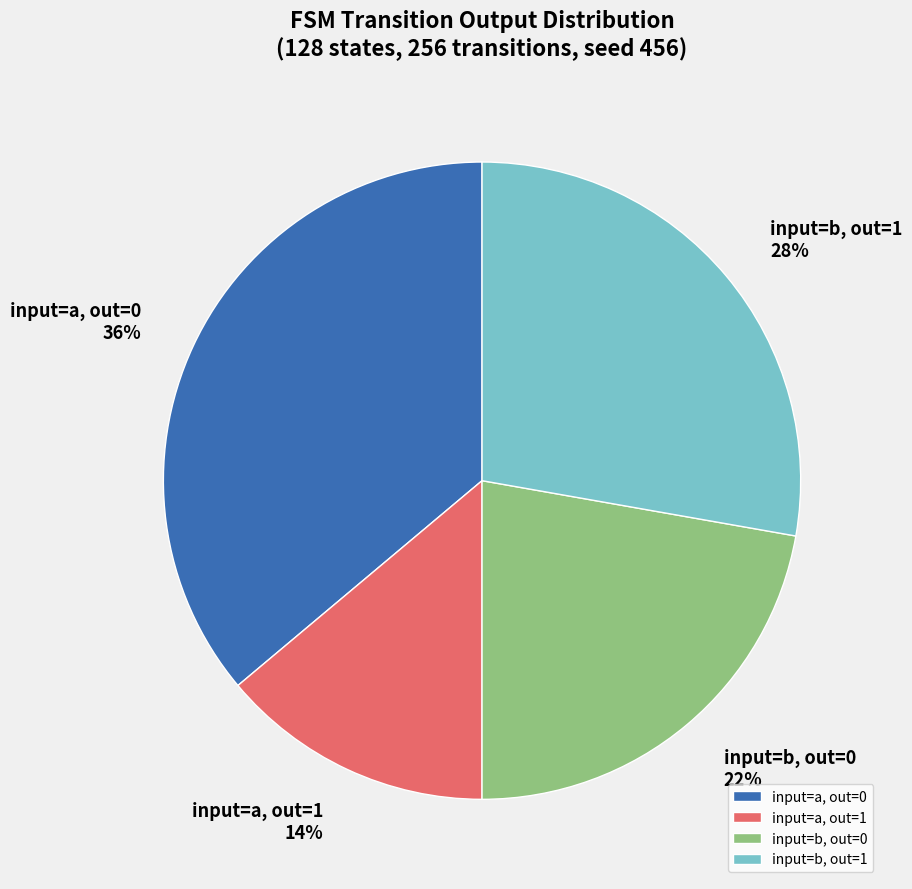

The input=a, out=1 slice represents 14% of the pie. True or false?

True